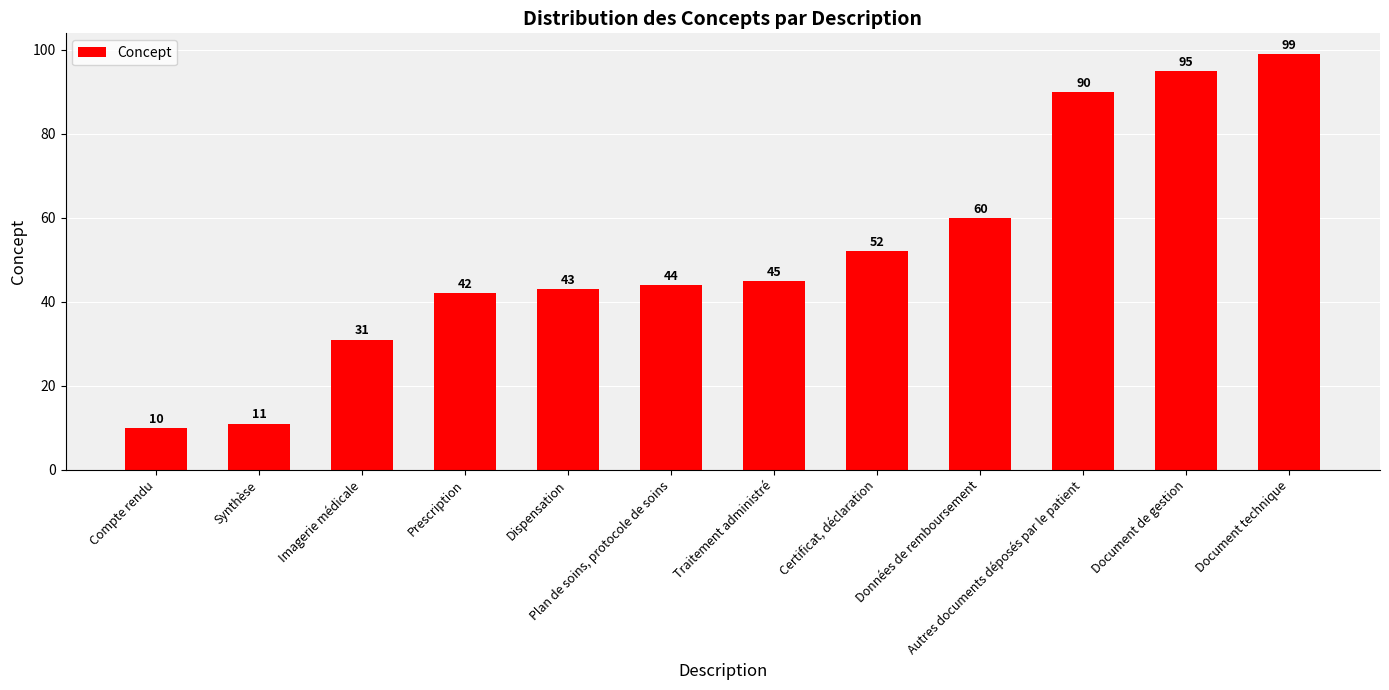

Approximately how many times larger is the value at Compte rendu compared to Traitement administré?

0.2